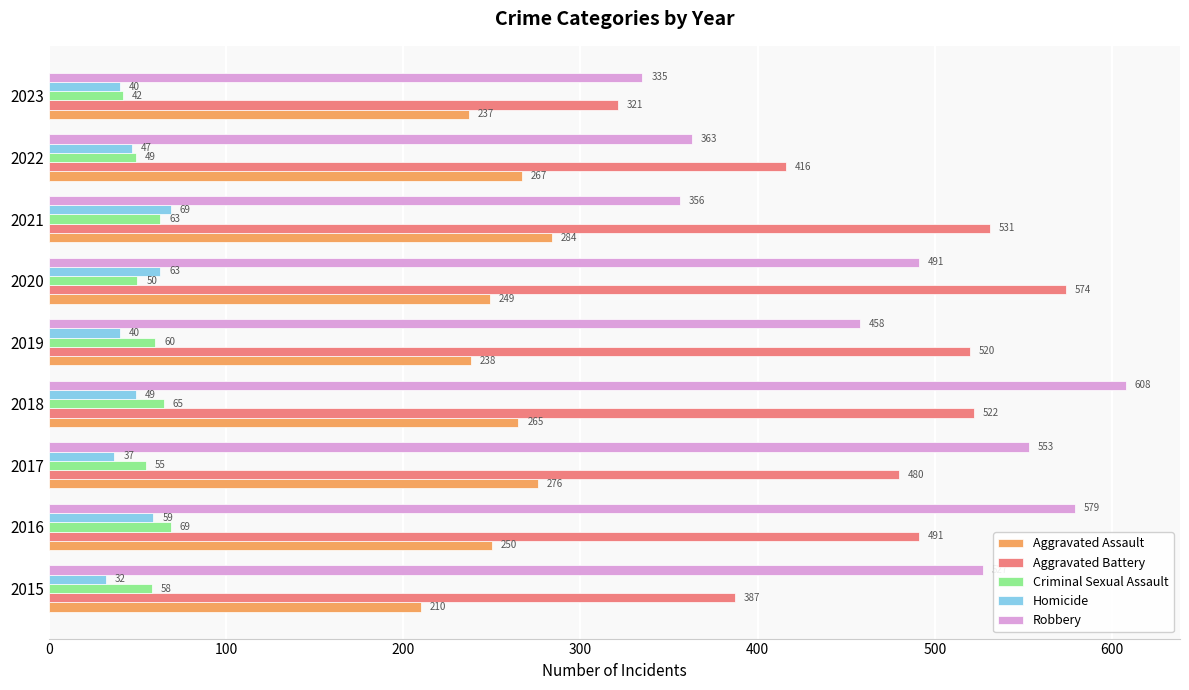

Where is Aggravated Assault nearest to the value 247?

2020